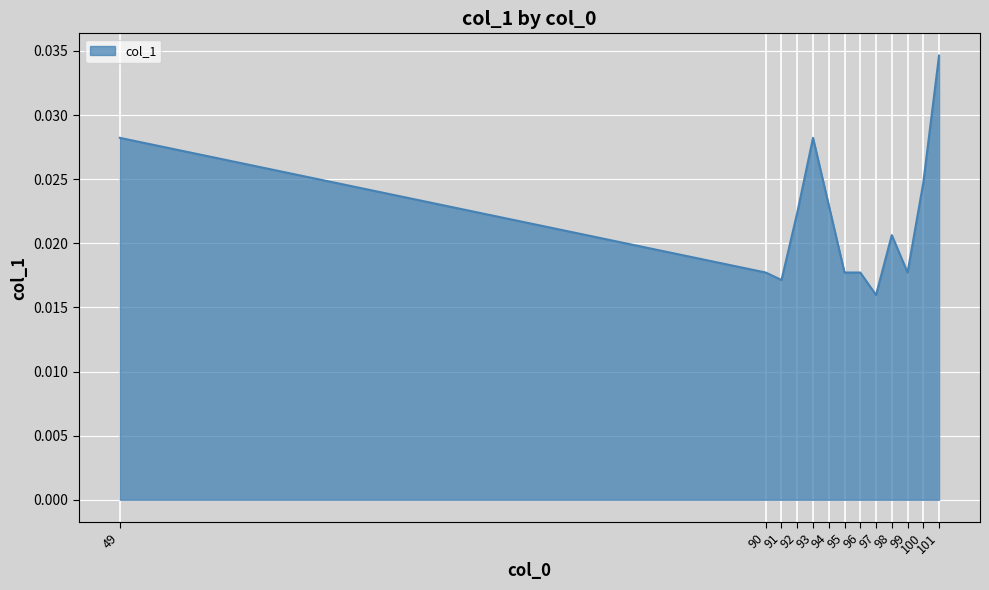

At which category does the chart reach its peak across all series?

101